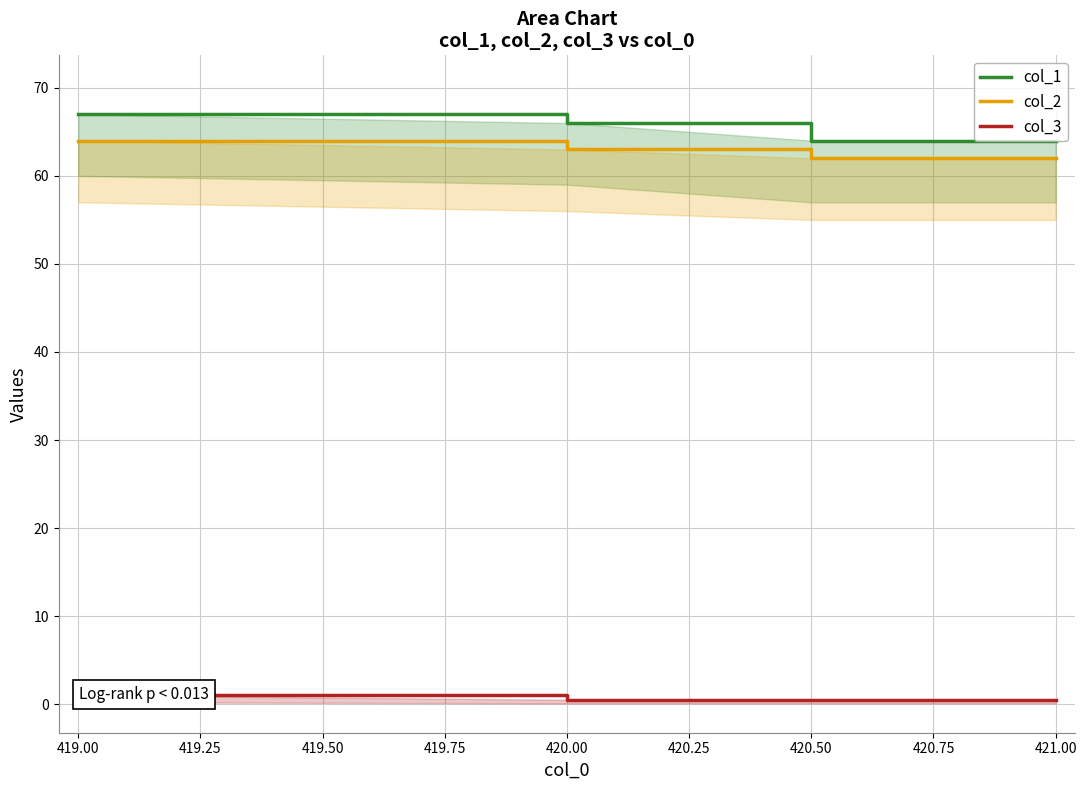

What is the sum of all col_2 values?

251.0